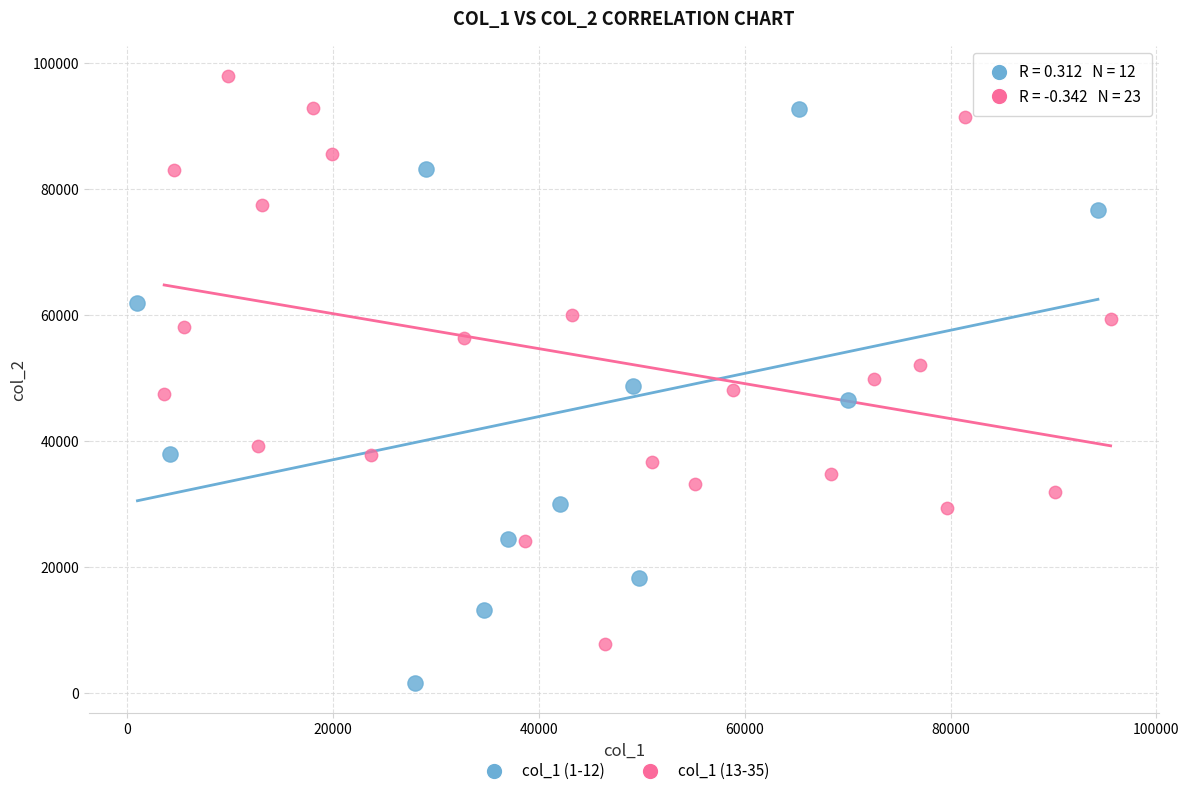

Which series contains the lowest Y value?

col_1 (1-12)